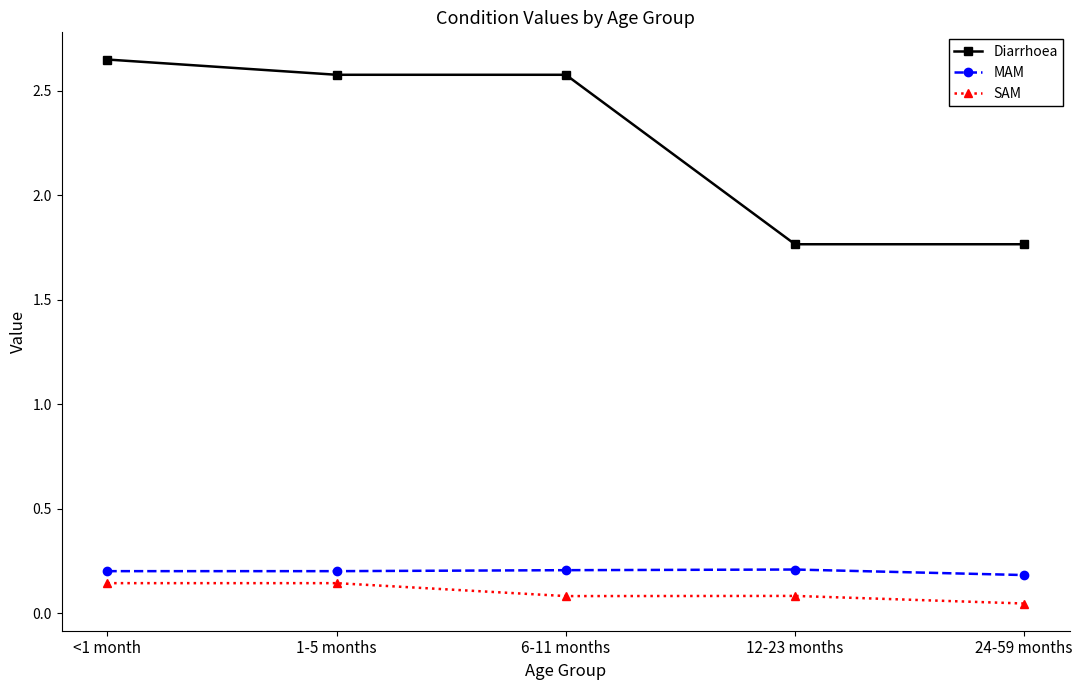

True or false: Diarrhoea and MAM intersect in this chart.

False